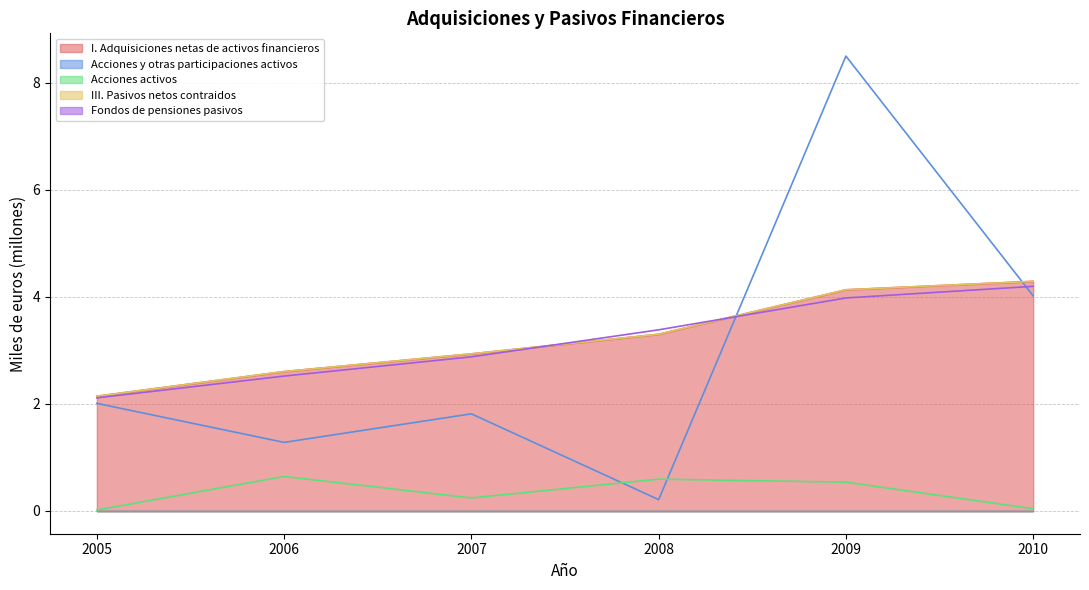

Reading right to left, transcribe all the data shown in this chart.

I. Adquisiciones netas de activos financieros: 2010=4.3	2009=4.1	2008=3.3	2007=2.9	2006=2.6	2005=2.1
Acciones y otras participaciones activos: 2010=4.0	2009=8.5	2008=0.2	2007=1.8	2006=1.3	2005=2.0
Acciones activos: 2010=0.0	2009=0.5	2008=0.6	2007=0.2	2006=0.6	2005=0.0
III. Pasivos netos contraidos: 2010=4.3	2009=4.1	2008=3.3	2007=2.9	2006=2.6	2005=2.1
Fondos de pensiones pasivos: 2010=4.2	2009=4.0	2008=3.4	2007=2.9	2006=2.5	2005=2.1